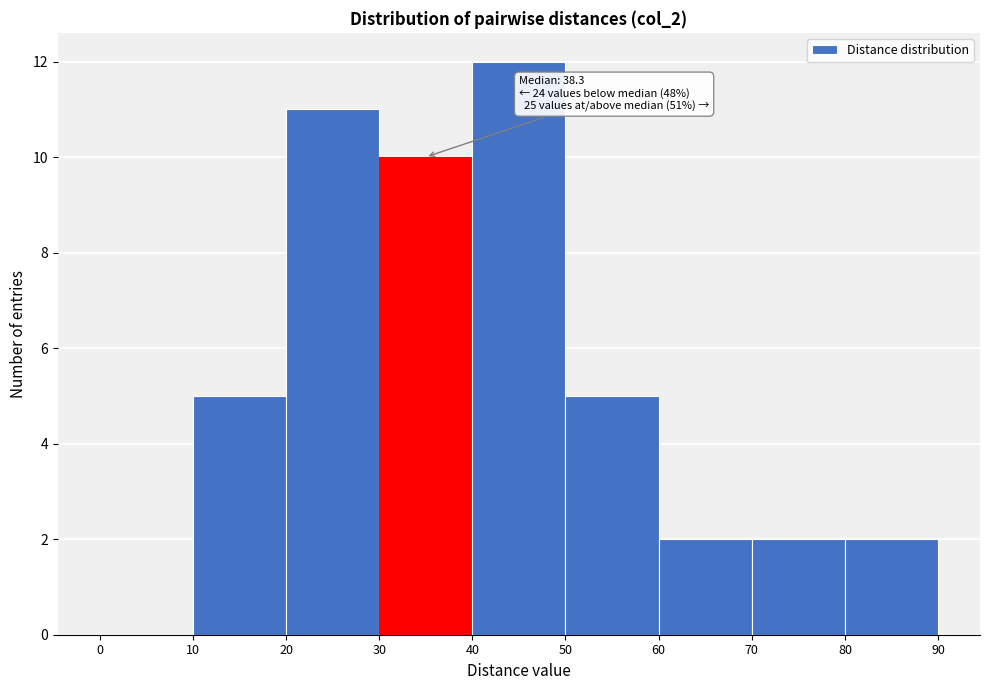

Which range on the x-axis has the tallest bar?

40 to 50